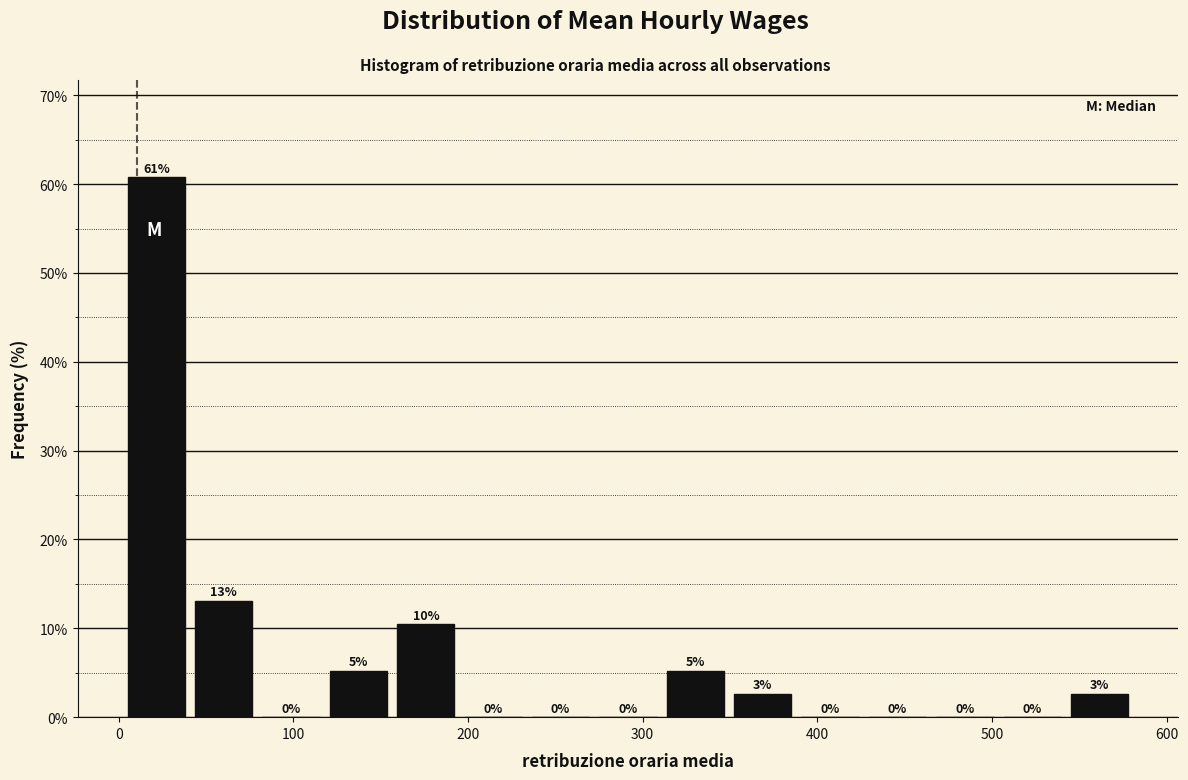

Read against the x-axis, roughly where is the centre of the tallest bar?

20